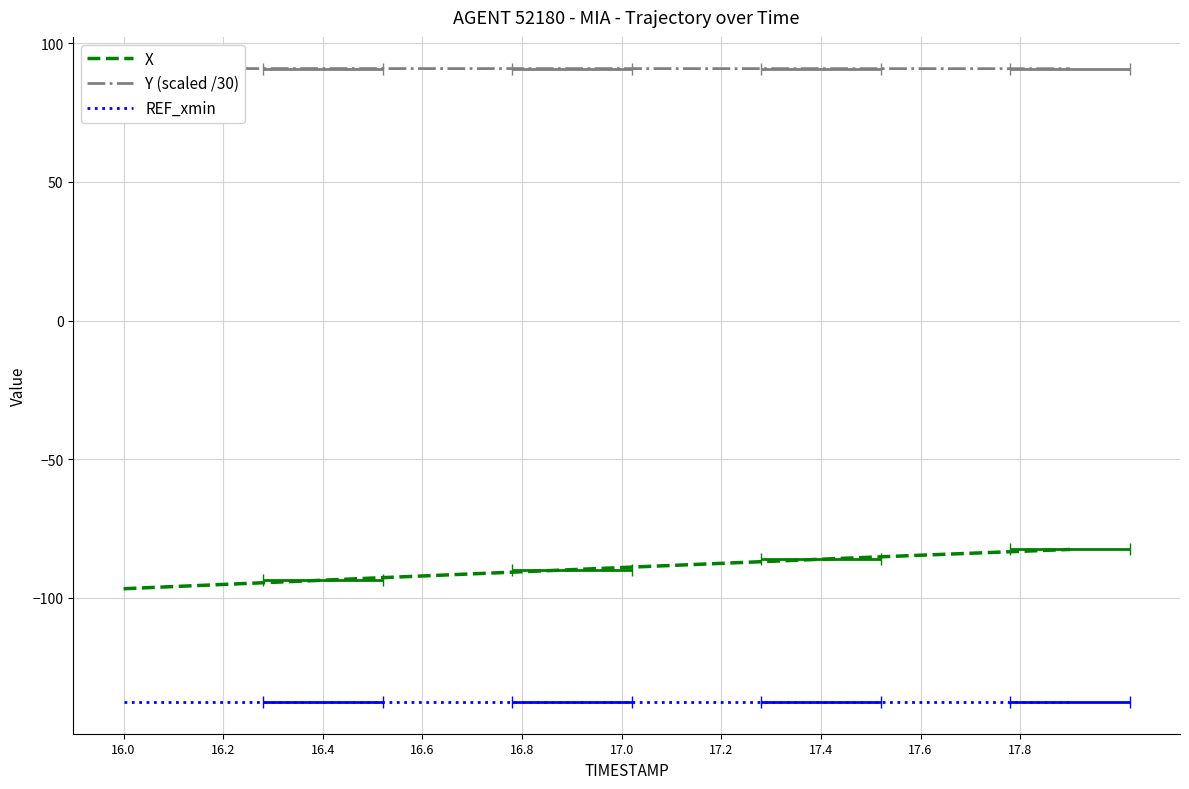

What is the label of the 6th point from the left?

17.0